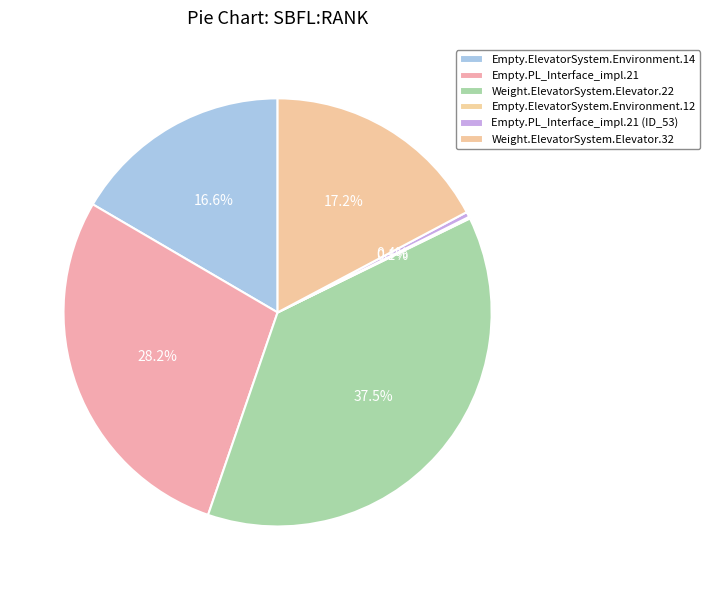

How many slices are in this pie chart?

6